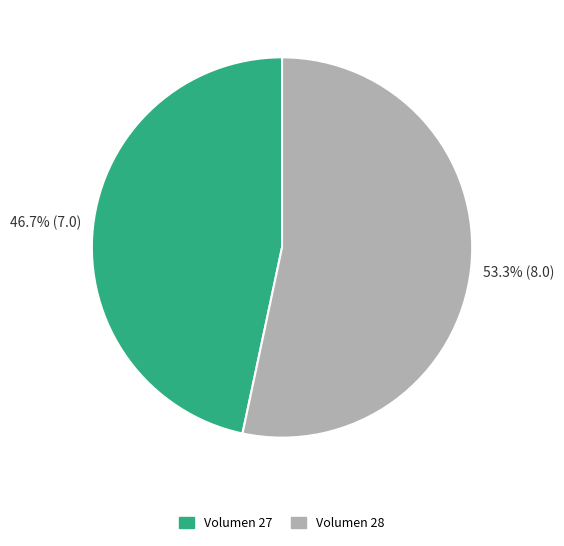

To the nearest percent, what is the difference between the largest and smallest slice percentages?

7%